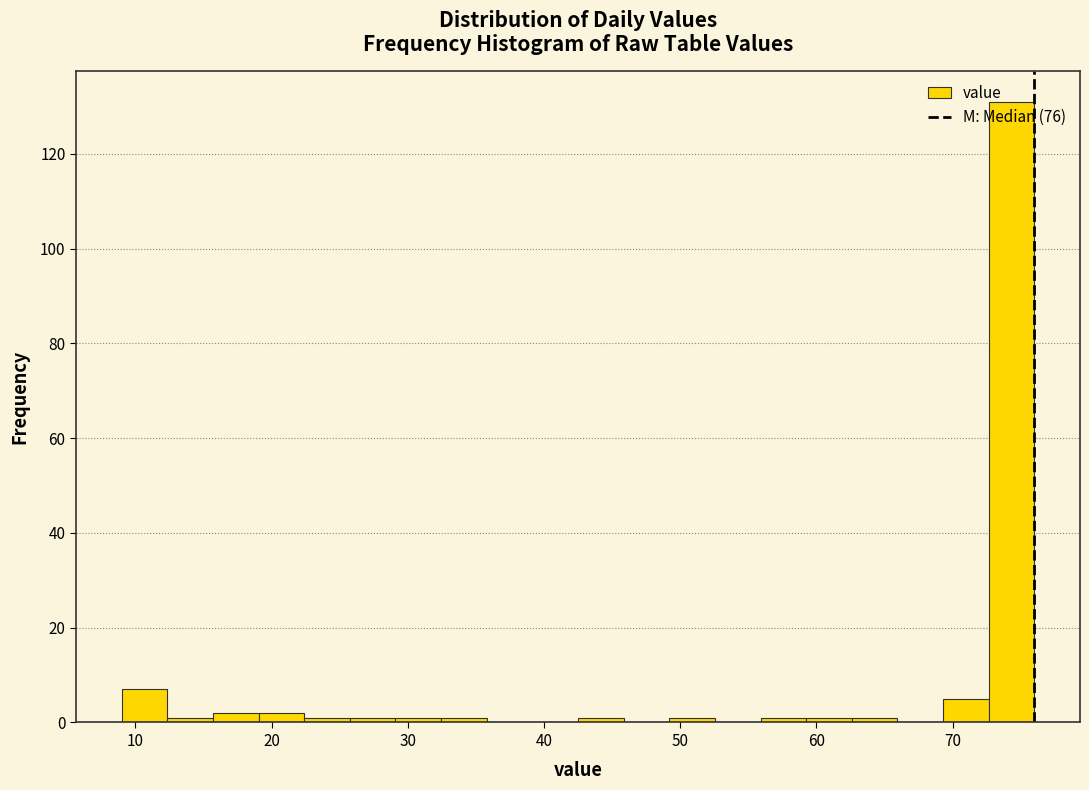

Around what value on the x-axis is the tallest bar? Give the approximate position of its centre, as read against the axis.

74